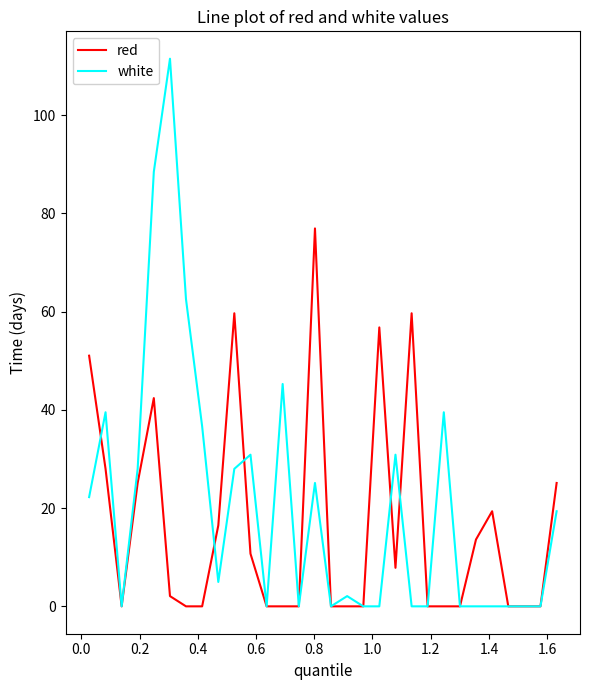

How many series are shown in this chart?

2